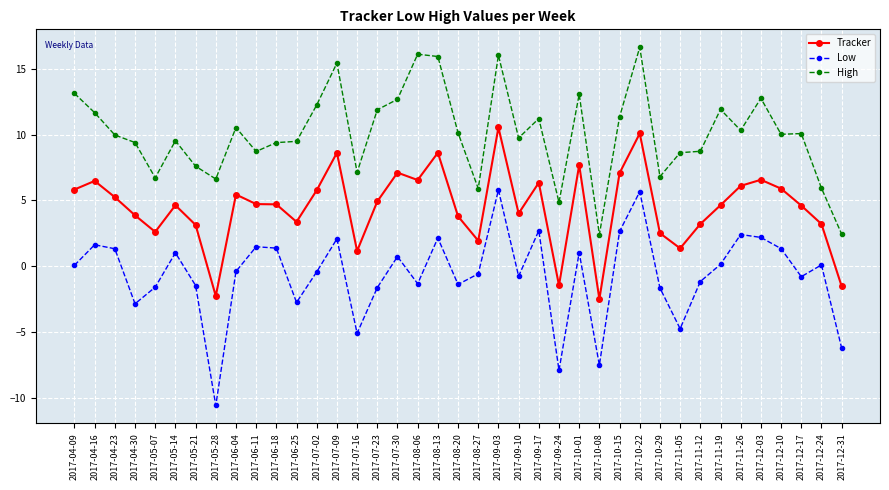

Between 2017-07-30 and 2017-10-08, which series saw the biggest shift?

High